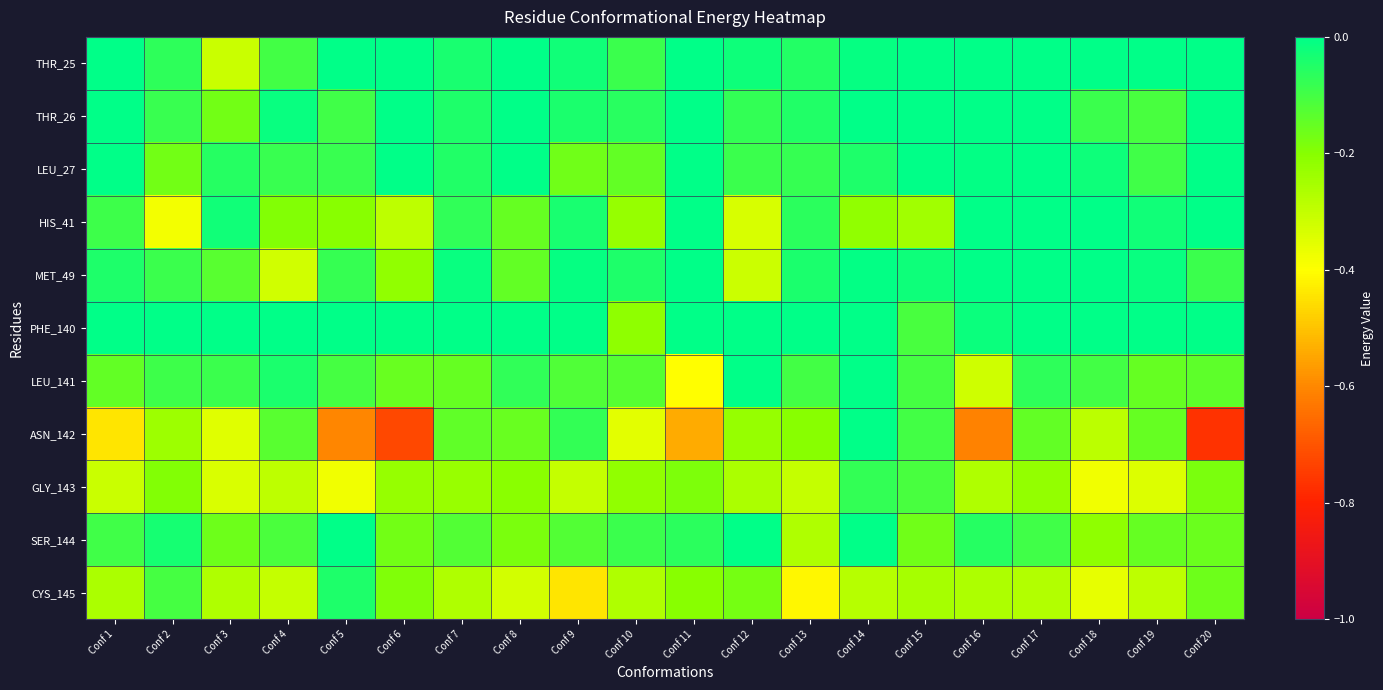

Reading left to right, transcribe all the data shown in this chart.

THR_25: Conf 1=-0.0	Conf 2=-0.1	Conf 3=-0.3	Conf 4=-0.1	Conf 5=-0.0	Conf 6=0.0	Conf 7=-0.0	Conf 8=0.0	Conf 9=-0.0	Conf 10=-0.1	Conf 11=0.0	Conf 12=-0.0	Conf 13=-0.1	Conf 14=-0.0	Conf 15=0.0	Conf 16=0.0	Conf 17=0.0	Conf 18=-0.0	Conf 19=-0.0	Conf 20=0.0
THR_26: Conf 1=-0.0	Conf 2=-0.1	Conf 3=-0.2	Conf 4=-0.0	Conf 5=-0.1	Conf 6=0.0	Conf 7=-0.0	Conf 8=0.0	Conf 9=-0.0	Conf 10=-0.1	Conf 11=0.0	Conf 12=-0.1	Conf 13=-0.0	Conf 14=0.0	Conf 15=0.0	Conf 16=-0.0	Conf 17=0.0	Conf 18=-0.1	Conf 19=-0.1	Conf 20=0.0
LEU_27: Conf 1=0.0	Conf 2=-0.2	Conf 3=-0.1	Conf 4=-0.1	Conf 5=-0.1	Conf 6=0.0	Conf 7=-0.0	Conf 8=-0.0	Conf 9=-0.2	Conf 10=-0.1	Conf 11=-0.0	Conf 12=-0.1	Conf 13=-0.1	Conf 14=-0.0	Conf 15=0.0	Conf 16=-0.0	Conf 17=0.0	Conf 18=-0.0	Conf 19=-0.1	Conf 20=0.0
HIS_41: Conf 1=-0.1	Conf 2=-0.4	Conf 3=-0.0	Conf 4=-0.2	Conf 5=-0.2	Conf 6=-0.3	Conf 7=-0.1	Conf 8=-0.1	Conf 9=-0.0	Conf 10=-0.2	Conf 11=-0.0	Conf 12=-0.3	Conf 13=-0.1	Conf 14=-0.2	Conf 15=-0.2	Conf 16=-0.0	Conf 17=-0.0	Conf 18=0.0	Conf 19=-0.0	Conf 20=-0.0
MET_49: Conf 1=-0.0	Conf 2=-0.1	Conf 3=-0.1	Conf 4=-0.3	Conf 5=-0.1	Conf 6=-0.2	Conf 7=-0.0	Conf 8=-0.1	Conf 9=-0.0	Conf 10=-0.0	Conf 11=0.0	Conf 12=-0.3	Conf 13=-0.0	Conf 14=-0.0	Conf 15=-0.0	Conf 16=0.0	Conf 17=0.0	Conf 18=-0.0	Conf 19=-0.0	Conf 20=-0.1
PHE_140: Conf 1=0.0	Conf 2=0.0	Conf 3=-0.0	Conf 4=0.0	Conf 5=0.0	Conf 6=-0.0	Conf 7=0.0	Conf 8=-0.0	Conf 9=-0.0	Conf 10=-0.2	Conf 11=0.0	Conf 12=-0.0	Conf 13=0.0	Conf 14=-0.0	Conf 15=-0.1	Conf 16=-0.0	Conf 17=-0.0	Conf 18=-0.0	Conf 19=-0.0	Conf 20=-0.0
LEU_141: Conf 1=-0.1	Conf 2=-0.1	Conf 3=-0.1	Conf 4=-0.0	Conf 5=-0.1	Conf 6=-0.2	Conf 7=-0.1	Conf 8=-0.1	Conf 9=-0.1	Conf 10=-0.1	Conf 11=-0.4	Conf 12=0.0	Conf 13=-0.1	Conf 14=-0.0	Conf 15=-0.1	Conf 16=-0.3	Conf 17=-0.1	Conf 18=-0.1	Conf 19=-0.1	Conf 20=-0.1
ASN_142: Conf 1=-0.4	Conf 2=-0.2	Conf 3=-0.4	Conf 4=-0.1	Conf 5=-0.6	Conf 6=-0.7	Conf 7=-0.1	Conf 8=-0.2	Conf 9=-0.1	Conf 10=-0.4	Conf 11=-0.5	Conf 12=-0.2	Conf 13=-0.2	Conf 14=-0.0	Conf 15=-0.1	Conf 16=-0.6	Conf 17=-0.1	Conf 18=-0.3	Conf 19=-0.1	Conf 20=-0.8
GLY_143: Conf 1=-0.3	Conf 2=-0.2	Conf 3=-0.3	Conf 4=-0.3	Conf 5=-0.4	Conf 6=-0.2	Conf 7=-0.2	Conf 8=-0.2	Conf 9=-0.3	Conf 10=-0.2	Conf 11=-0.2	Conf 12=-0.3	Conf 13=-0.3	Conf 14=-0.1	Conf 15=-0.1	Conf 16=-0.3	Conf 17=-0.2	Conf 18=-0.4	Conf 19=-0.3	Conf 20=-0.2
SER_144: Conf 1=-0.1	Conf 2=-0.0	Conf 3=-0.2	Conf 4=-0.1	Conf 5=-0.0	Conf 6=-0.2	Conf 7=-0.1	Conf 8=-0.2	Conf 9=-0.1	Conf 10=-0.1	Conf 11=-0.1	Conf 12=-0.0	Conf 13=-0.3	Conf 14=-0.0	Conf 15=-0.2	Conf 16=-0.1	Conf 17=-0.1	Conf 18=-0.2	Conf 19=-0.2	Conf 20=-0.2
CYS_145: Conf 1=-0.3	Conf 2=-0.1	Conf 3=-0.3	Conf 4=-0.3	Conf 5=-0.0	Conf 6=-0.2	Conf 7=-0.3	Conf 8=-0.3	Conf 9=-0.4	Conf 10=-0.3	Conf 11=-0.2	Conf 12=-0.2	Conf 13=-0.4	Conf 14=-0.3	Conf 15=-0.3	Conf 16=-0.3	Conf 17=-0.3	Conf 18=-0.4	Conf 19=-0.3	Conf 20=-0.2